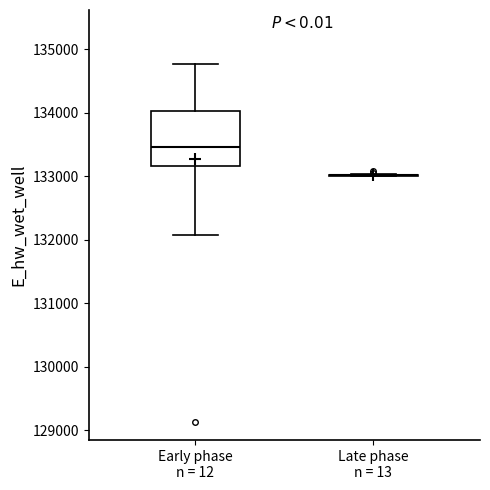

Which box is the tallest, from its lower edge to its upper edge?

Early phase n = 12